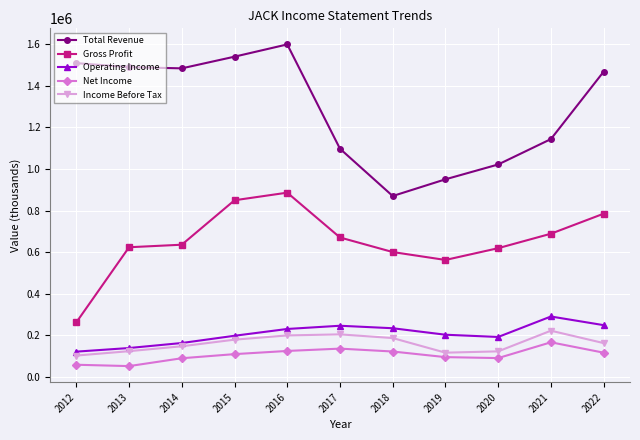

How many data points in Operating Income are less than 202200?

5